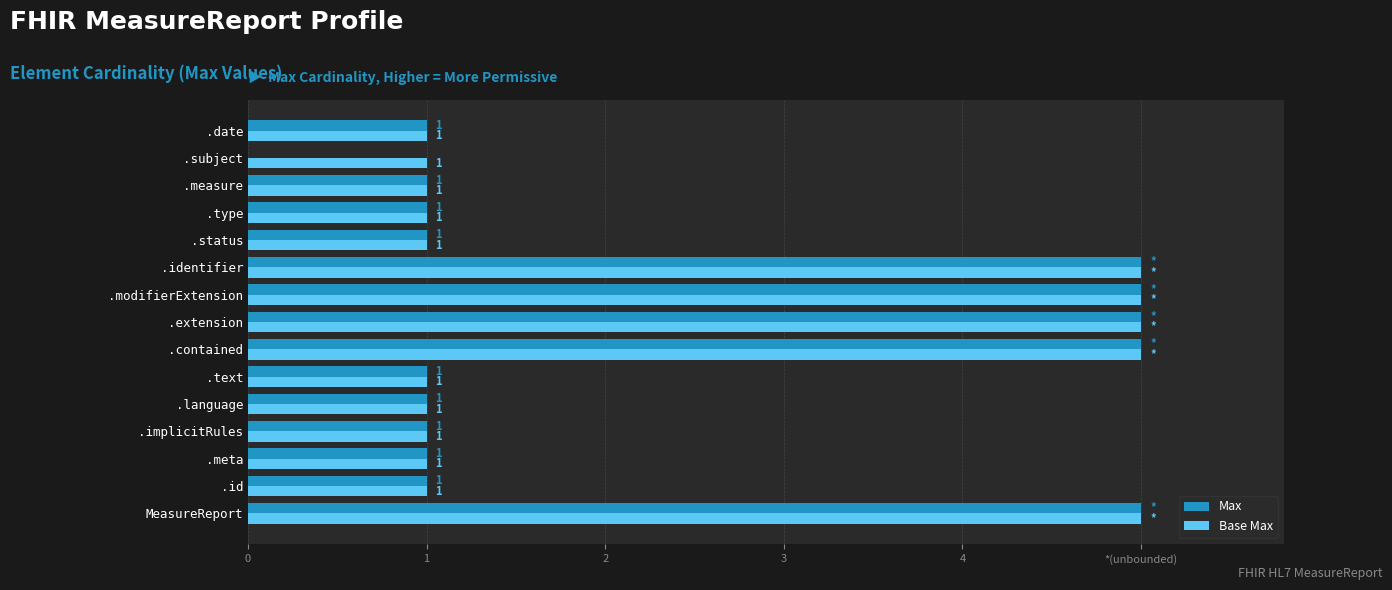

What are all the series names shown in the legend?

Max, Base Max